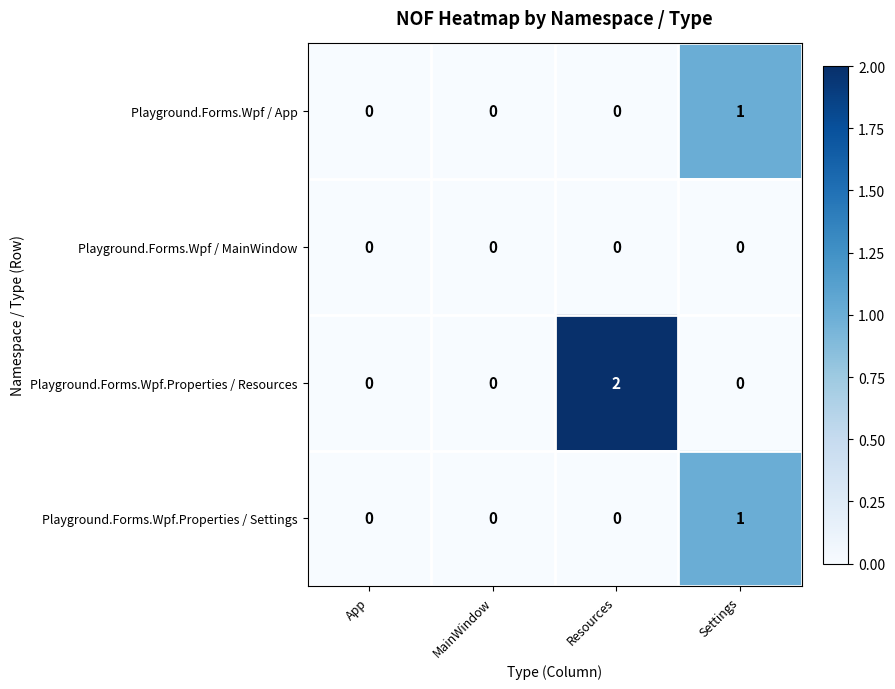

True or false: Playground.Forms.Wpf.Properties / Settings has a value of 1 at Settings.

True